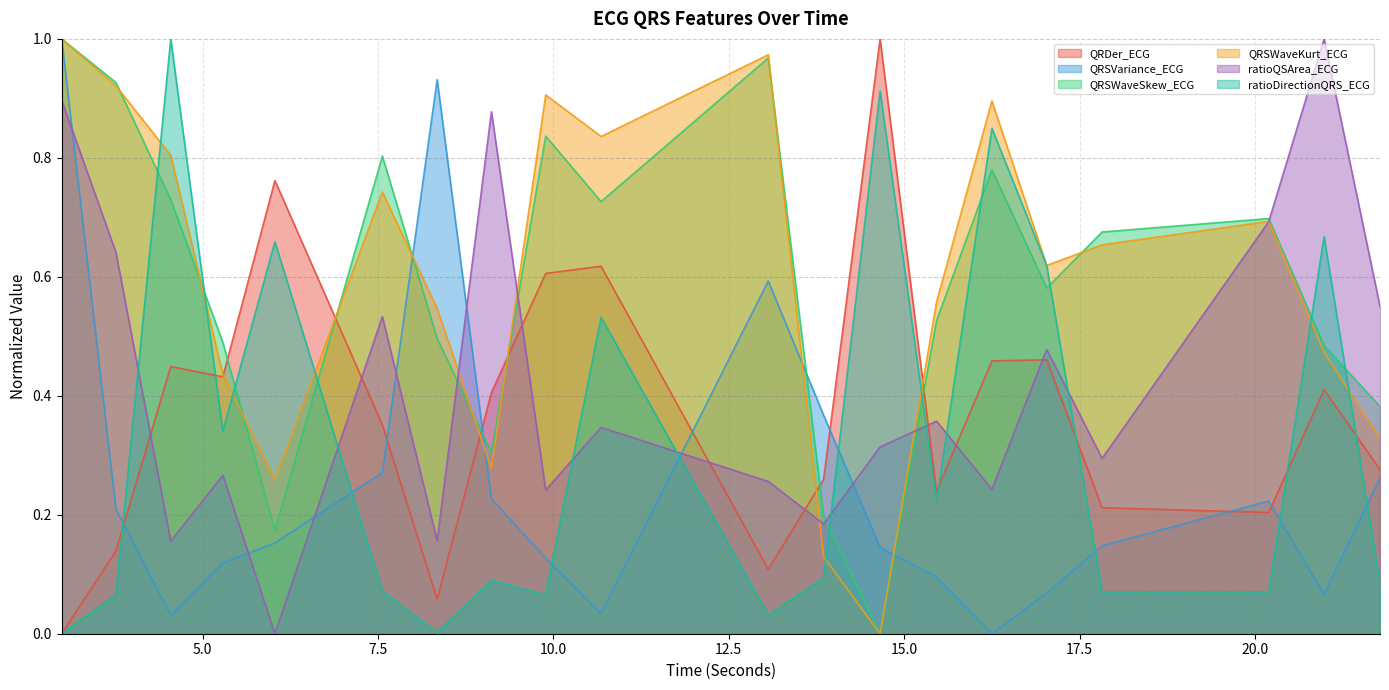

The ratioDirectionQRS_ECG series shows 0.1 at 21.78125. True or false?

True